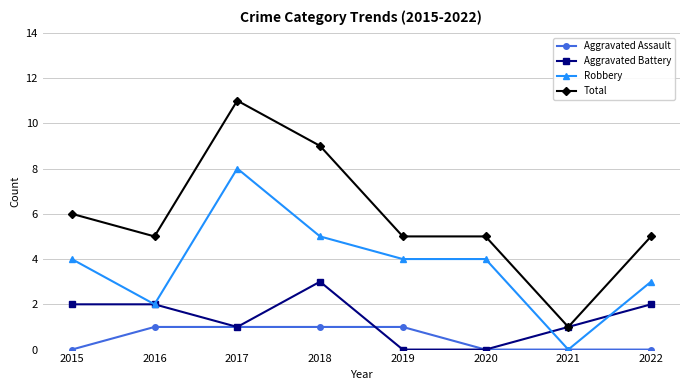

What value does the Aggravated Battery series have at 2016?

2